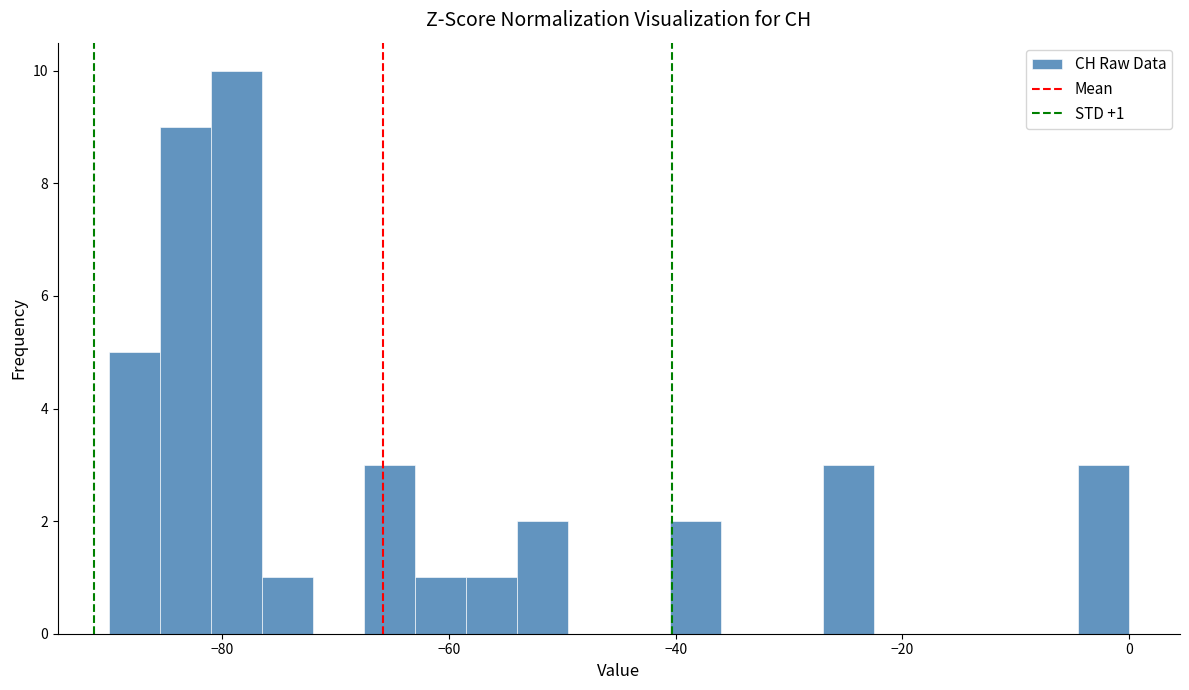

Read against the x-axis, roughly where is the centre of the tallest bar?

-78